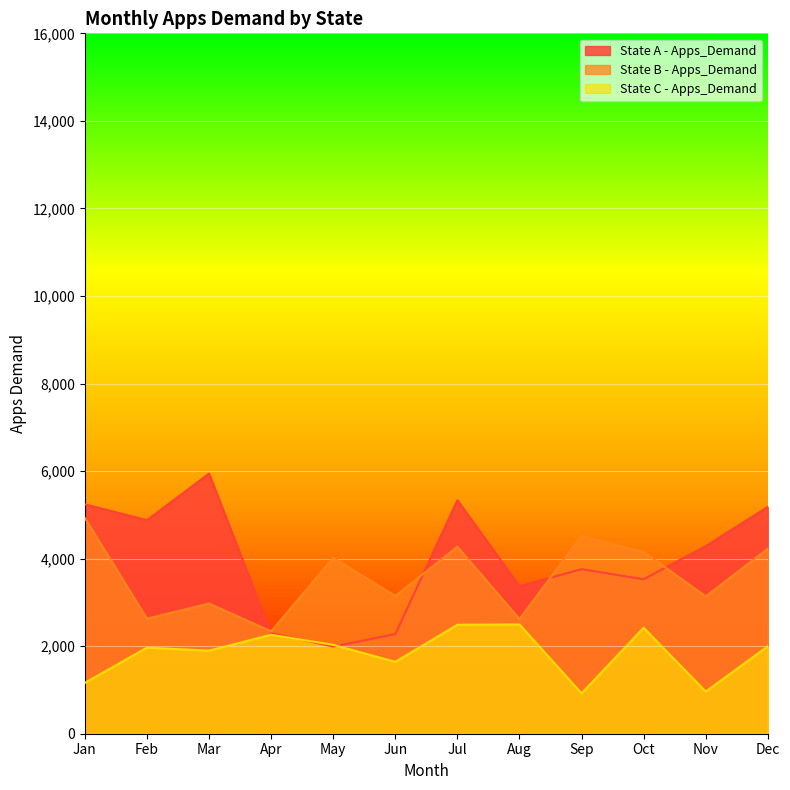

Read the State B - Apps_Demand value at Oct, to the nearest 10.

4160